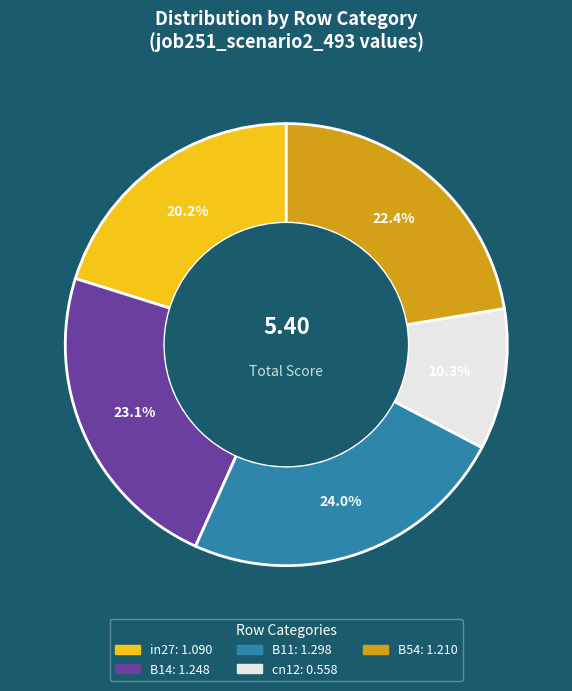

Is there a majority slice in this chart?

No